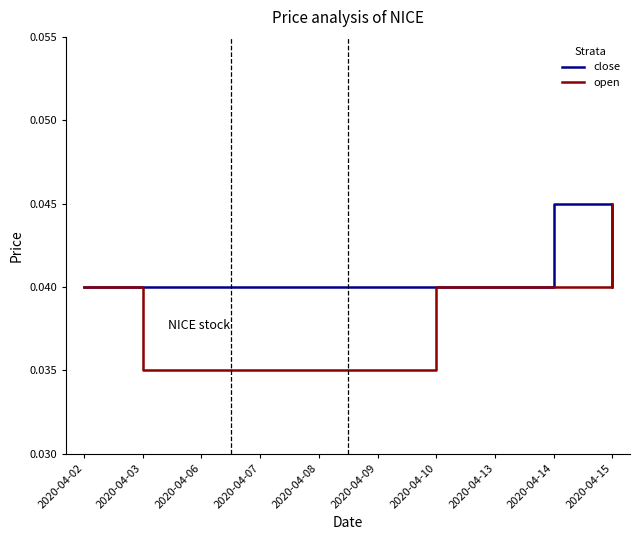

List the series in order of their overall mean, highest first.

close, open